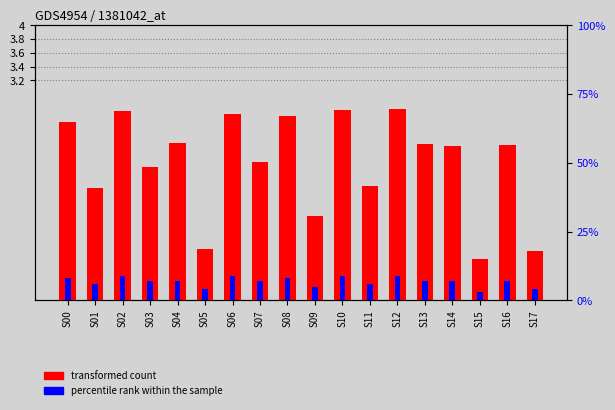

Between S14 and S03, which is larger?

S14